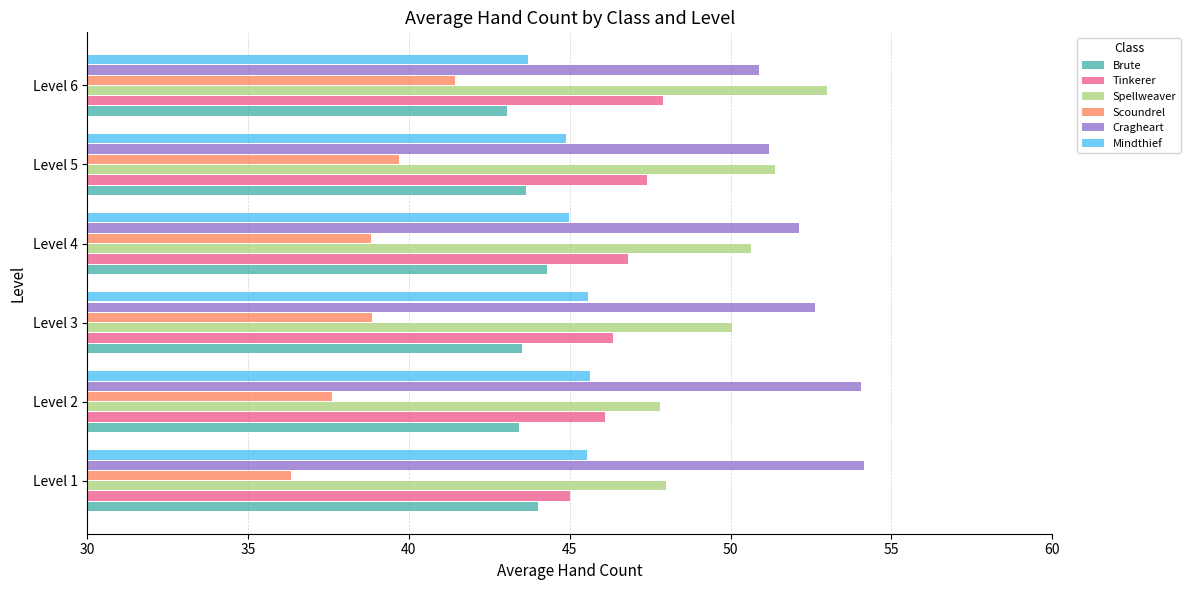

What is the average value of the Scoundrel series?

38.8